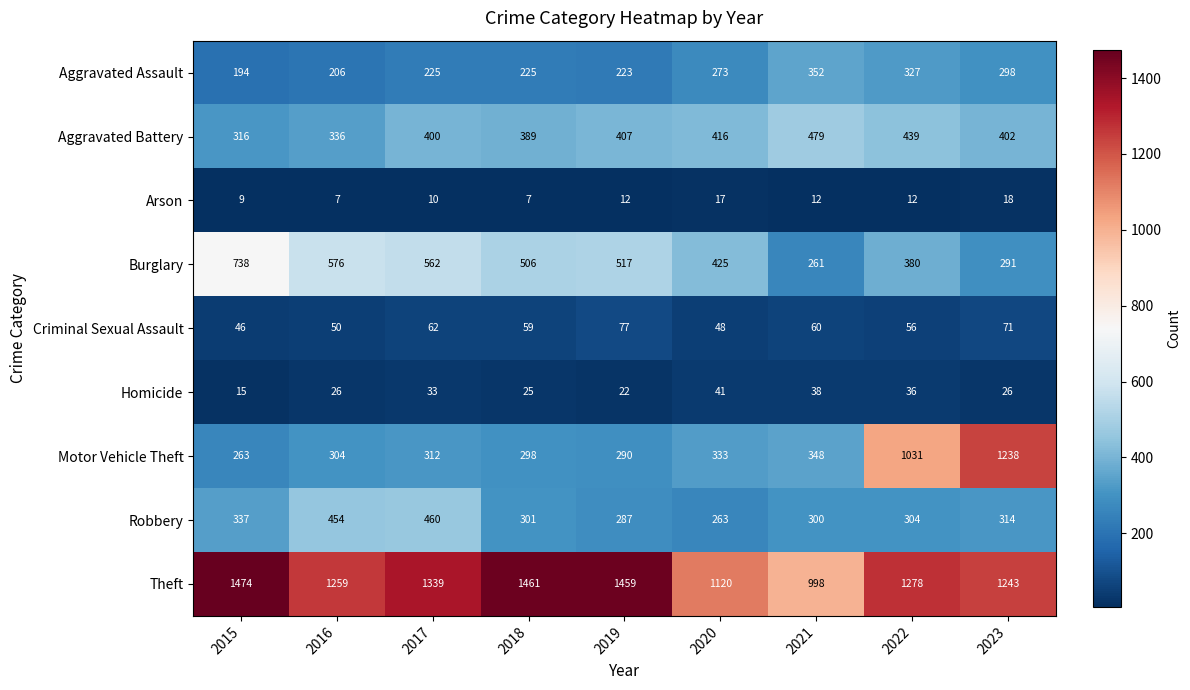

What is the difference between the maximum and minimum values in the Homicide series?

26